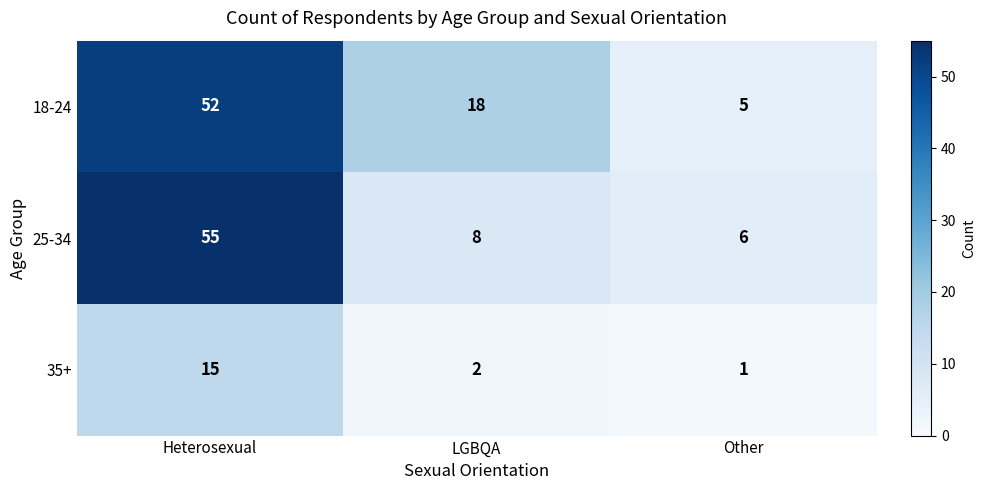

Reading left to right, transcribe all the data shown in this chart.

18-24: 52	18	5
25-34: 55	8	6
35+: 15	2	1